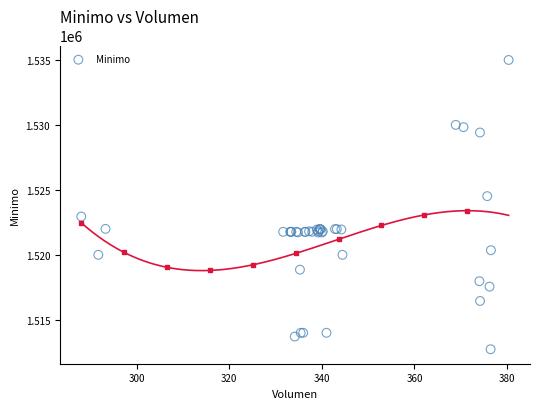

What Y value in the scatter plot is closest to 1523862?

1524513